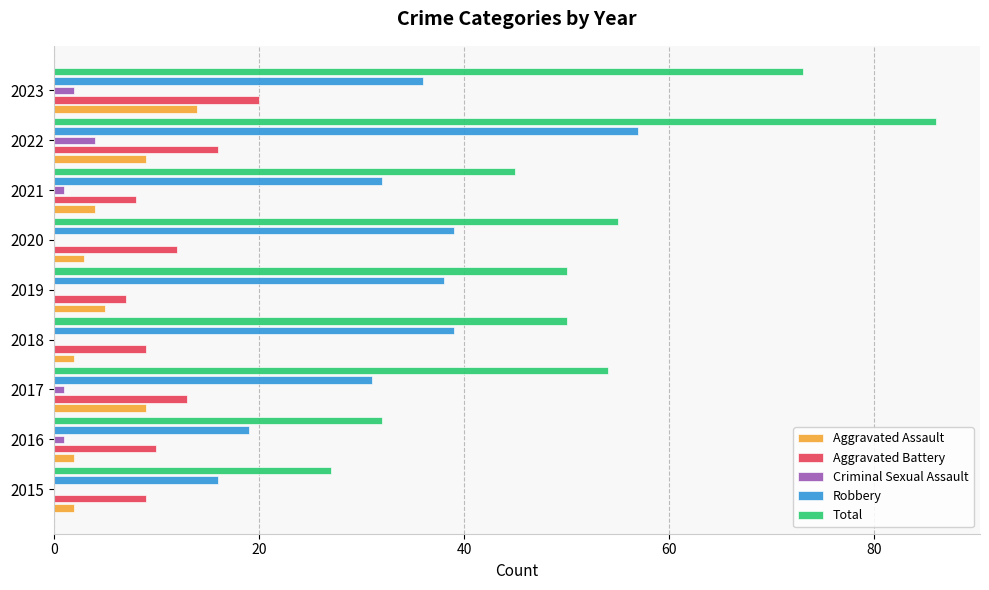

The Robbery series shows 60 at 2019. True or false?

False